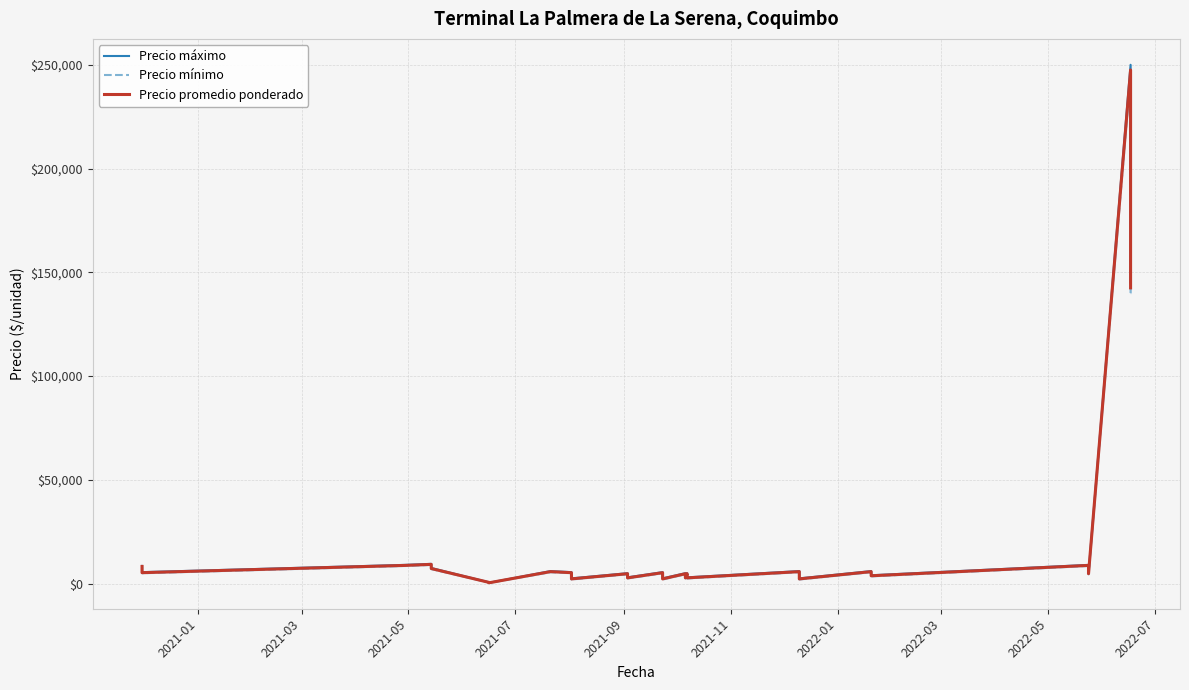

What is the sum of all Precio promedio ponderado values?

761175